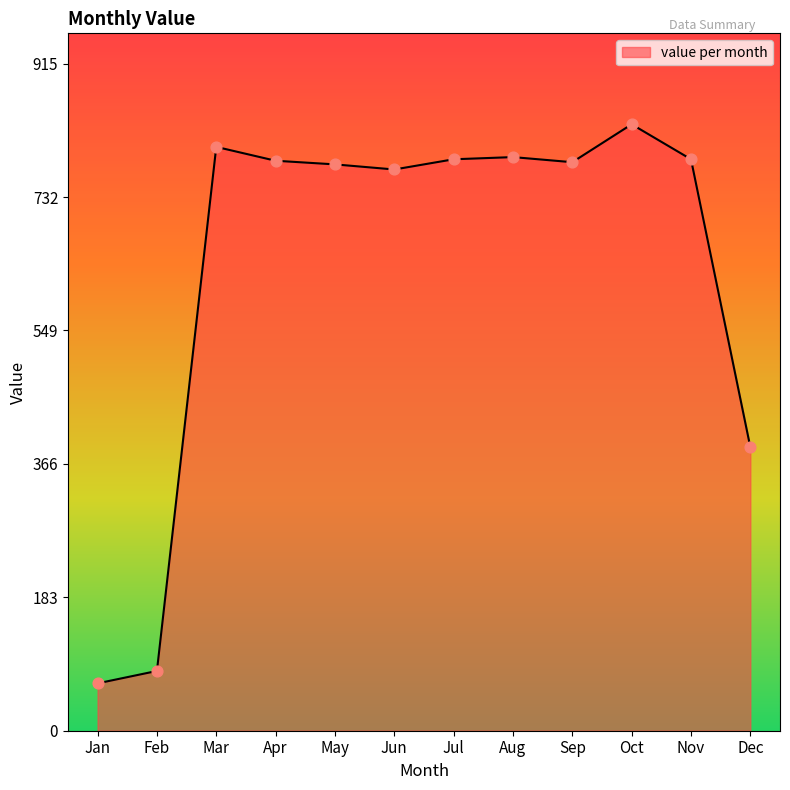

What is the change in value from May to Oct?

+55